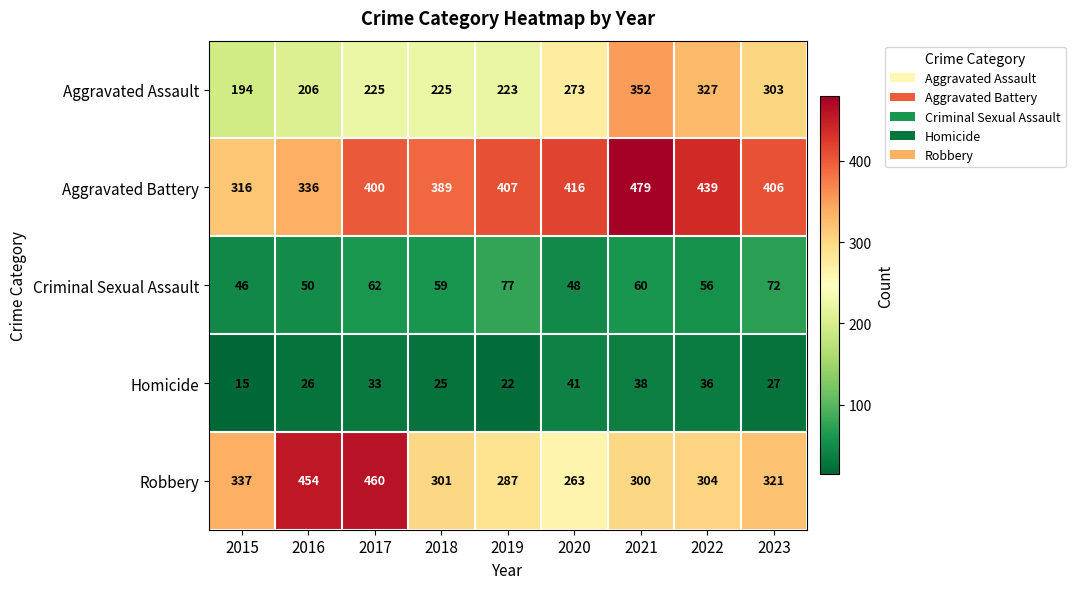

At how many categories does at least one series exceed 240?

9